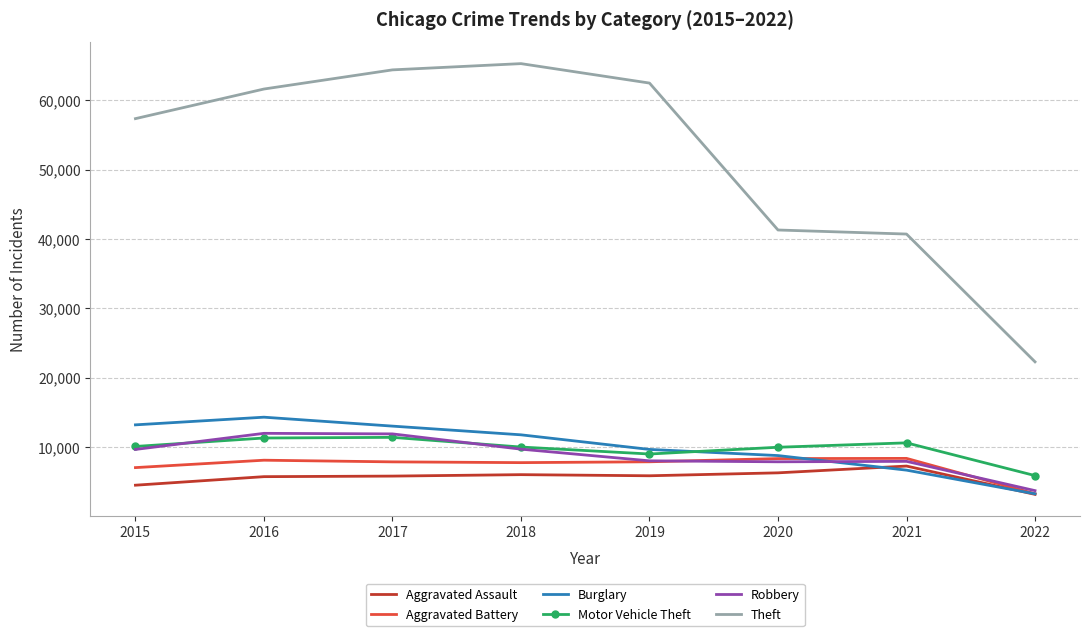

Rank the series by their maximum value, from lowest to highest.

Aggravated Assault, Aggravated Battery, Motor Vehicle Theft, Robbery, Burglary, Theft